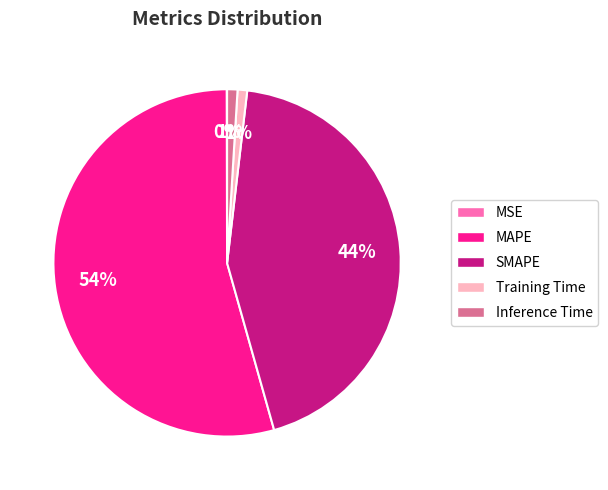

True or false: MAPE accounts for 42% of the total.

False